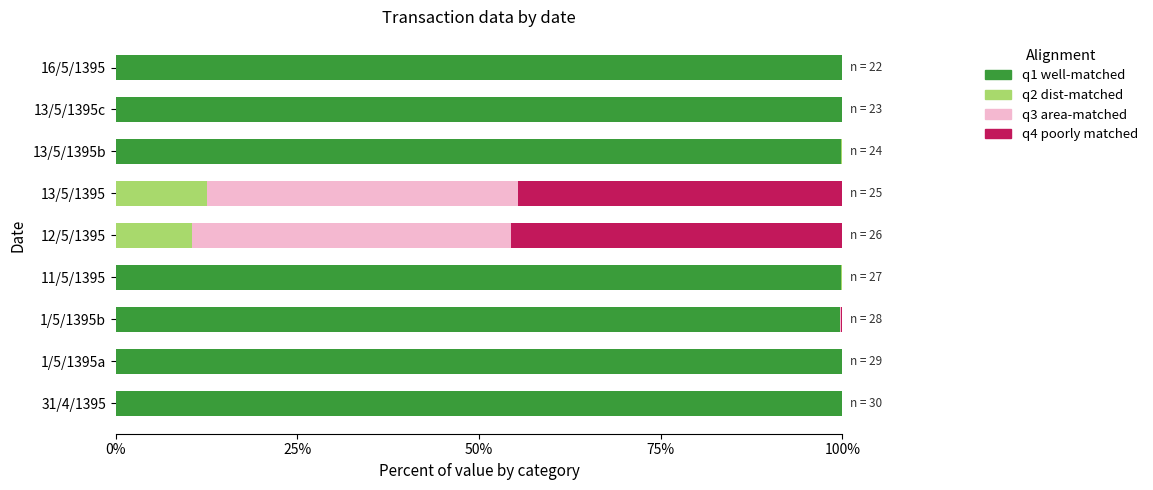

What are all the series names shown in the legend?

q1 well-matched, q2 dist-matched, q3 area-matched, q4 poorly matched